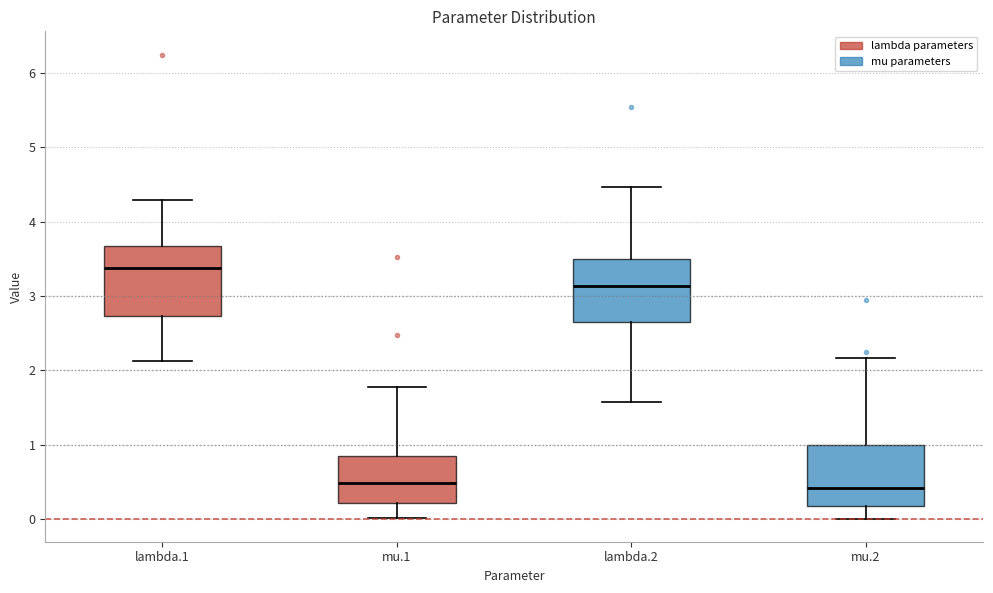

Reading left to right, read every box against the y-axis: the position of its median line, the range the box covers, and the ends of its whiskers. The values are not printed on the chart, so give them approximately, as read against the axis.

lambda.1: median 3.4, box 2.7 to 3.7, whiskers 2.1 to 4.3
mu.1: median 0.5, box 0.2 to 0.8, whiskers 0.0 to 1.8
lambda.2: median 3.1, box 2.6 to 3.5, whiskers 1.6 to 4.5
mu.2: median 0.4, box 0.2 to 1.0, whiskers 0.0 to 2.2